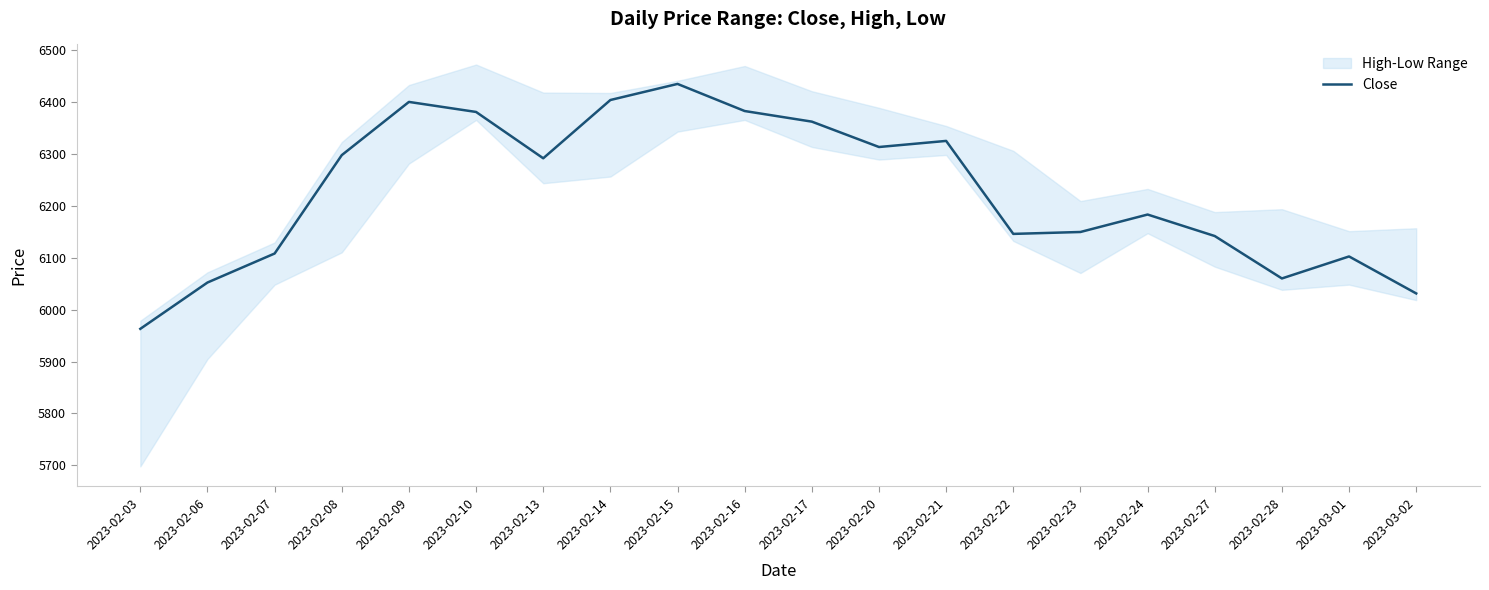

True or false: the data shows 6141.7 at 2023-02-27.

True